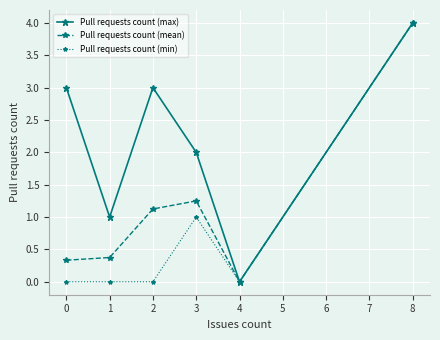

In Pull requests count (max), how many points are higher than both neighbors (excluding endpoints)?

1